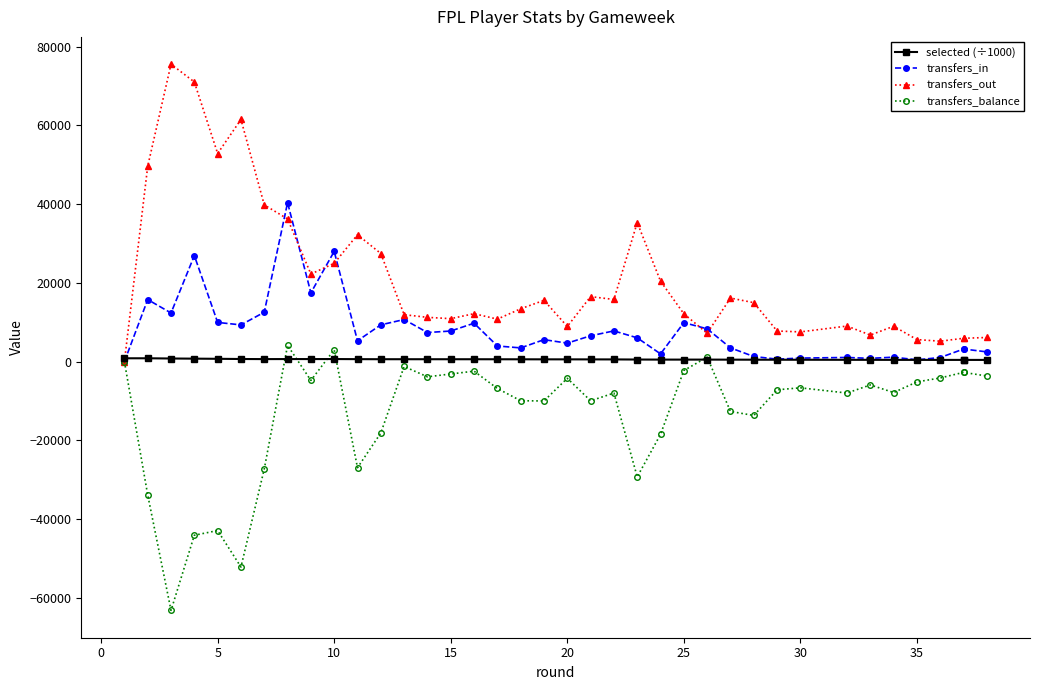

What is the difference between the second highest and second lowest values in the transfers_in series?

27532.0